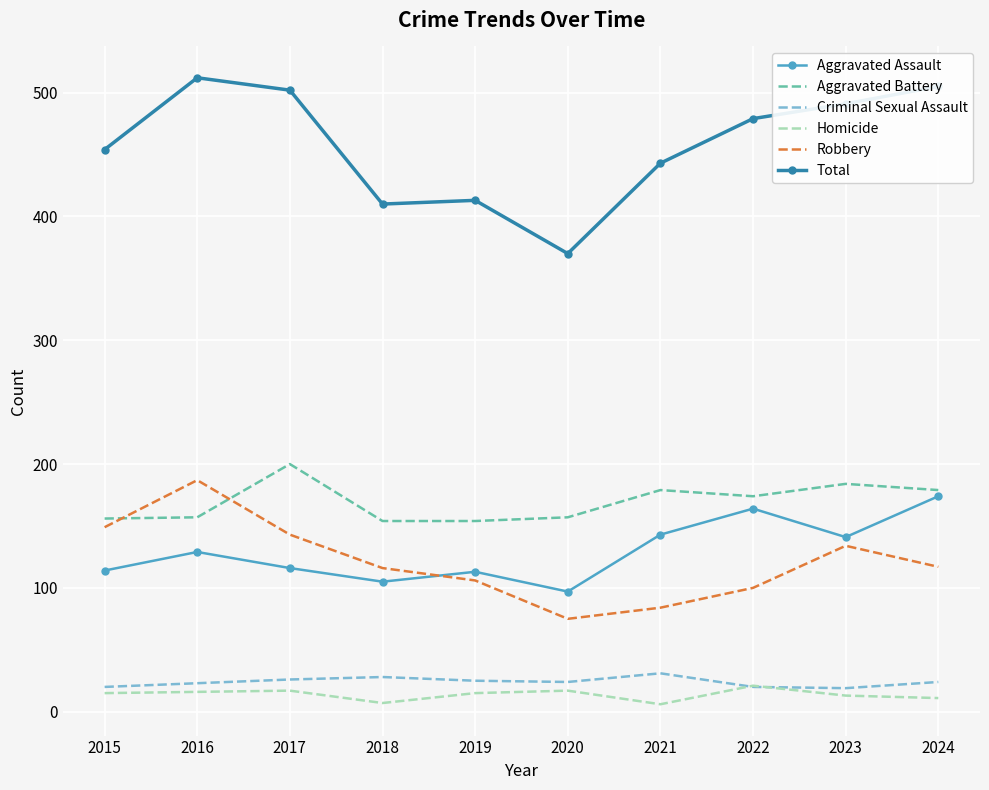

Which series has the largest range (max minus min)?

Total